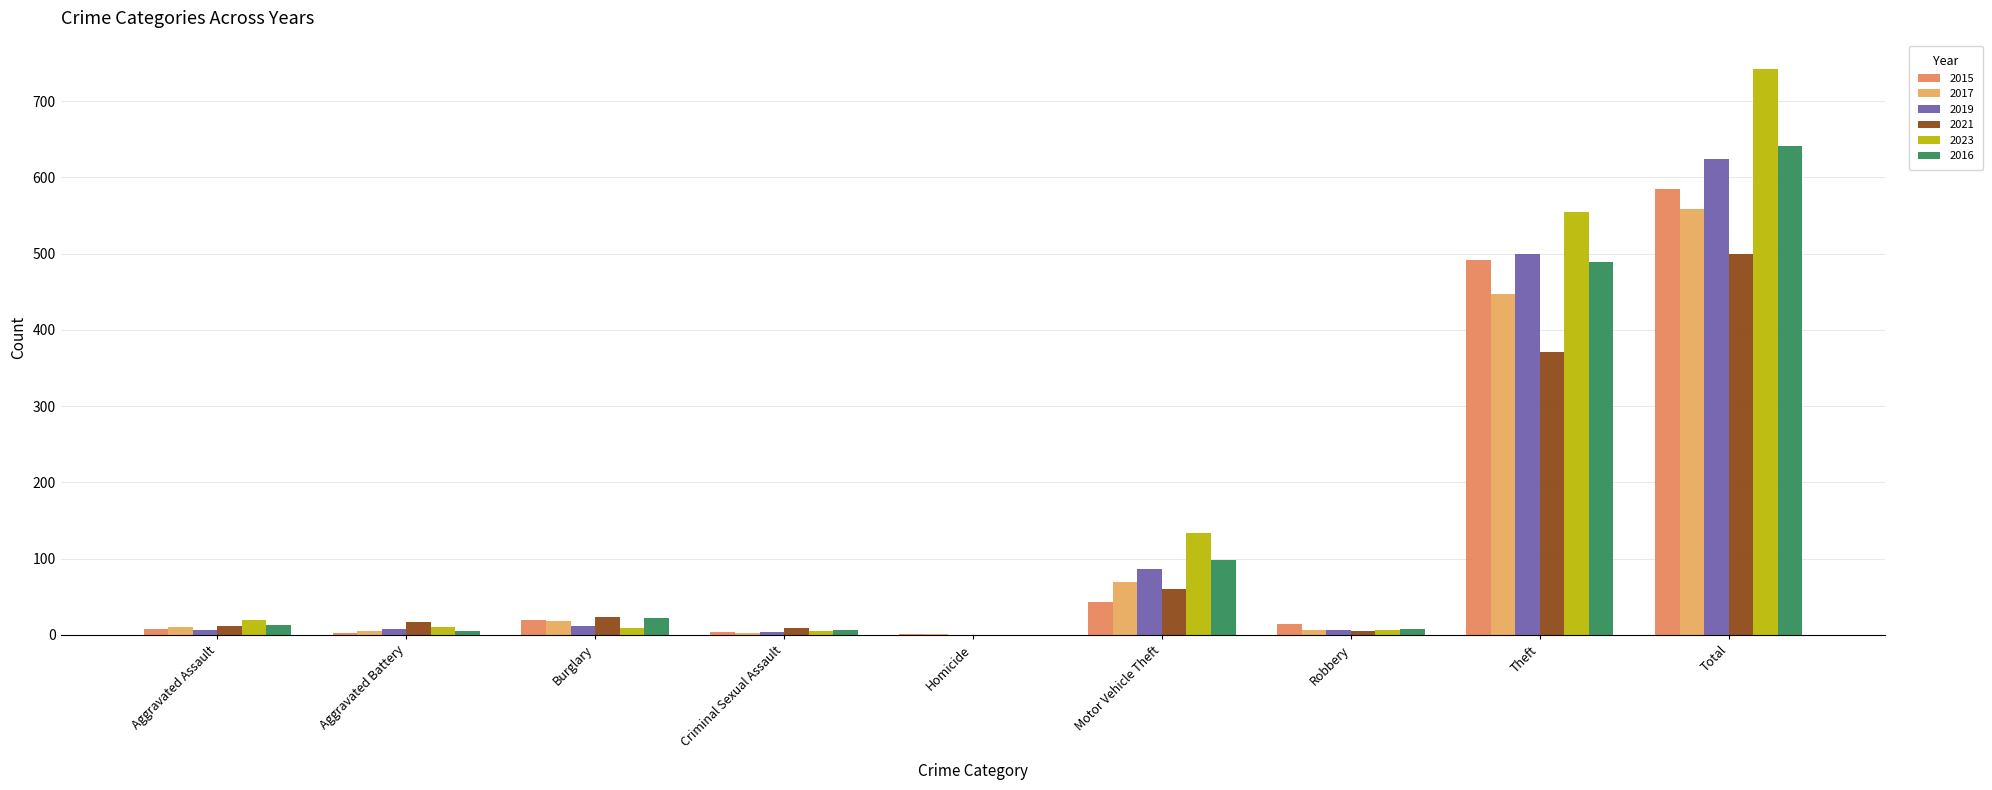

How many categories are shown in the chart?

9